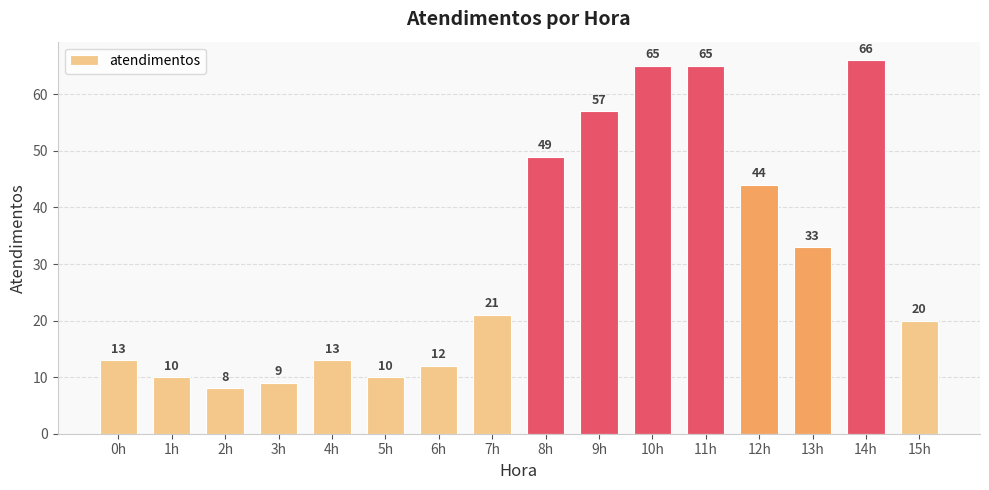

Is it true that the value at 5h is 3?

False